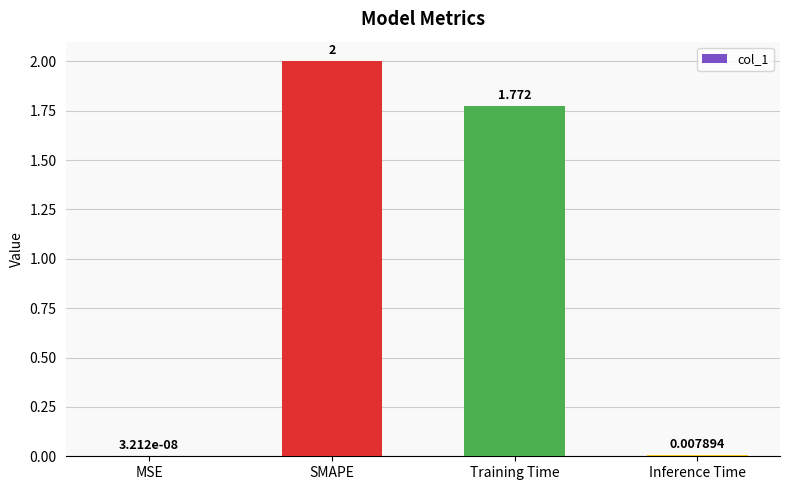

What is the sum of the values at SMAPE and Inference Time?

2.0